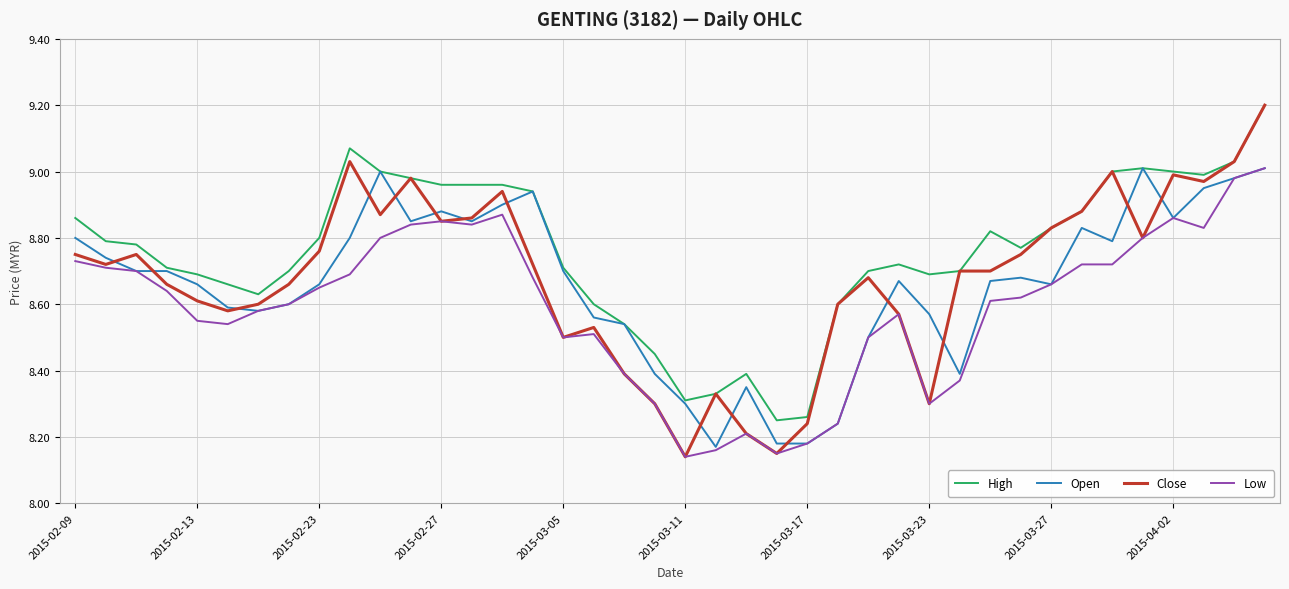

Which series has the largest total across all categories?

High